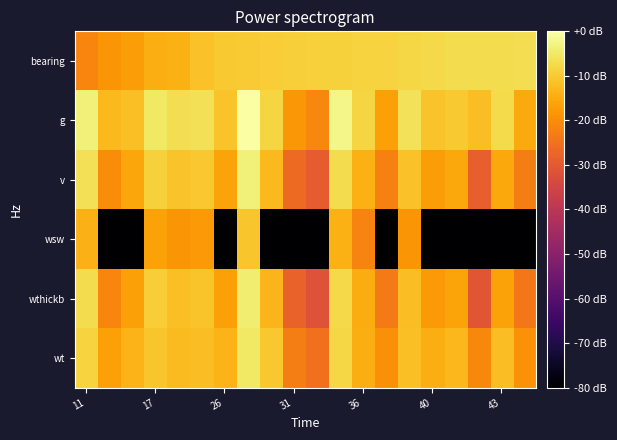

Reading left to right, transcribe all the data shown in this chart.

bearing: -21.5	-18.7	-17.5	-14.6	-14.4	-11.5	-10.2	-9.9	-9.6	-9.2	-9.0	-8.8	-8.6	-8.5	-8.1	-7.6	-7.1	-7.0	-6.9	-6.7
g: -3.5	-12.5	-11.8	-5.3	-6.8	-6.4	-11.0	0.0	-8.4	-18.4	-21.0	-2.3	-8.3	-16.7	-6.0	-11.0	-10.0	-12.0	-7.3	-15.2
v: -6.5	-20.1	-15.9	-9.0	-11.0	-10.5	-15.9	-3.7	-12.7	-26.3	-29.3	-7.2	-14.3	-22.1	-11.3	-17.2	-15.4	-28.5	-15.6	-22.6
wsw: -13.8	-116.2	-116.2	-16.3	-18.5	-17.9	-116.2	-10.7	-116.2	-116.2	-116.2	-14.3	-21.7	-116.2	-18.7	-116.2	-116.2	-116.2	-116.2	-116.2
wthickb: -7.0	-21.4	-16.8	-9.6	-11.6	-11.1	-16.8	-4.2	-13.3	-27.9	-31.6	-7.7	-14.9	-23.4	-12.0	-18.1	-16.2	-30.8	-16.5	-23.8
wt: -8.6	-16.8	-13.7	-10.7	-12.5	-12.0	-13.6	-5.1	-10.5	-22.6	-25.2	-7.9	-14.5	-19.4	-11.9	-14.5	-12.9	-20.8	-12.2	-19.3